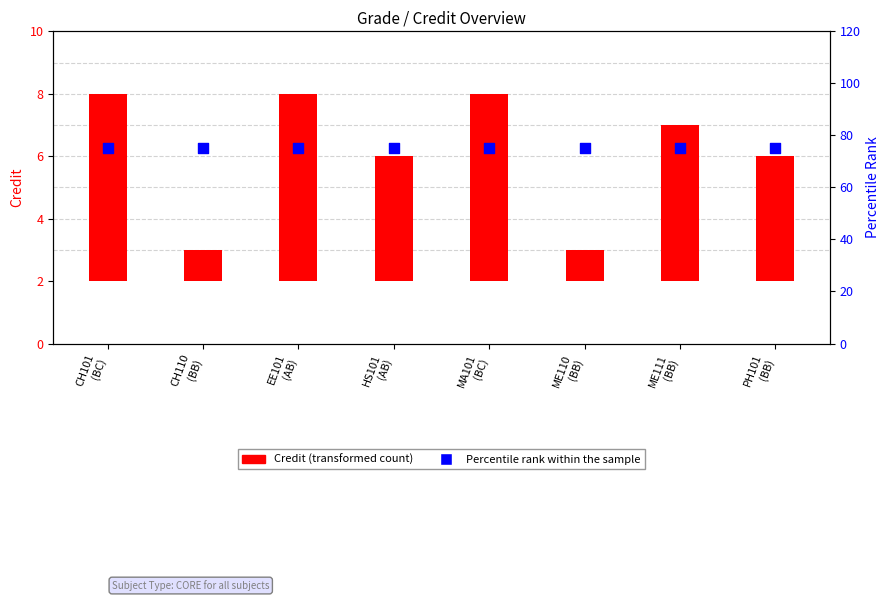

At how many categories does at least one series exceed 45?

8